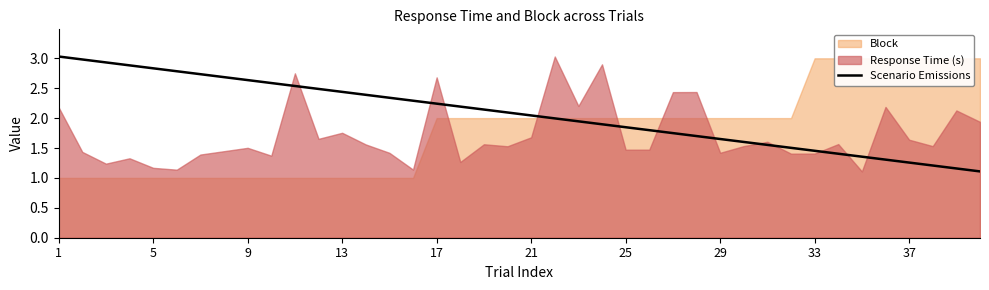

Which has a higher value, 23 or 36?

23